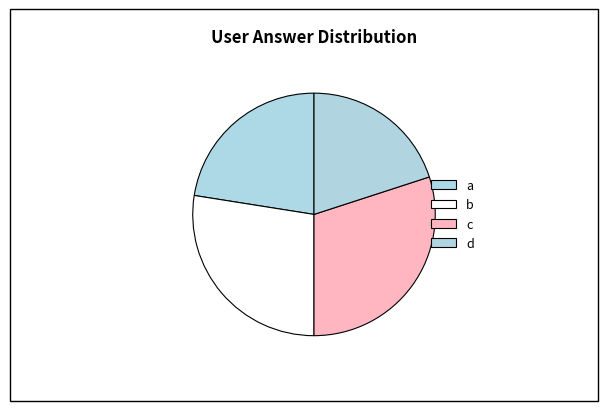

Which category has the smallest portion of the pie?

d